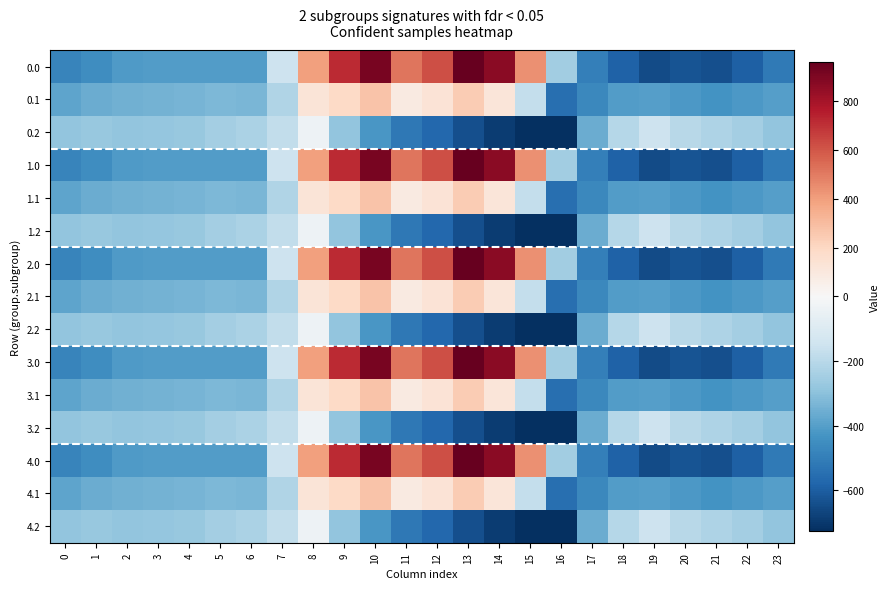

List the series in order of their peak value, lowest first.

0.2, 1.2, 2.2, 3.2, 4.2, 0.1, 1.1, 2.1, 3.1, 4.1, 0.0, 1.0, 2.0, 3.0, 4.0